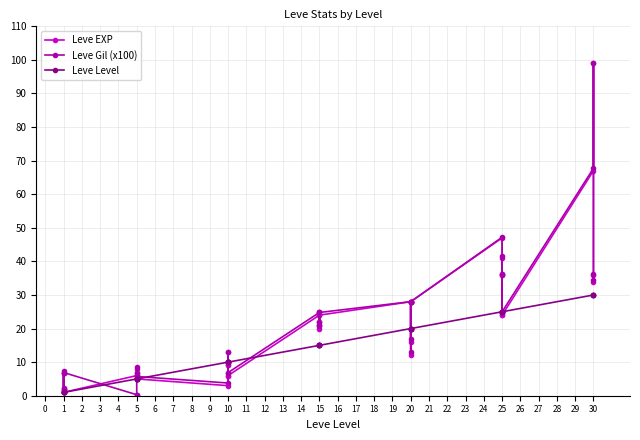

True or false: Leve Gil (x100) has a value of 8.6 at 5.

False